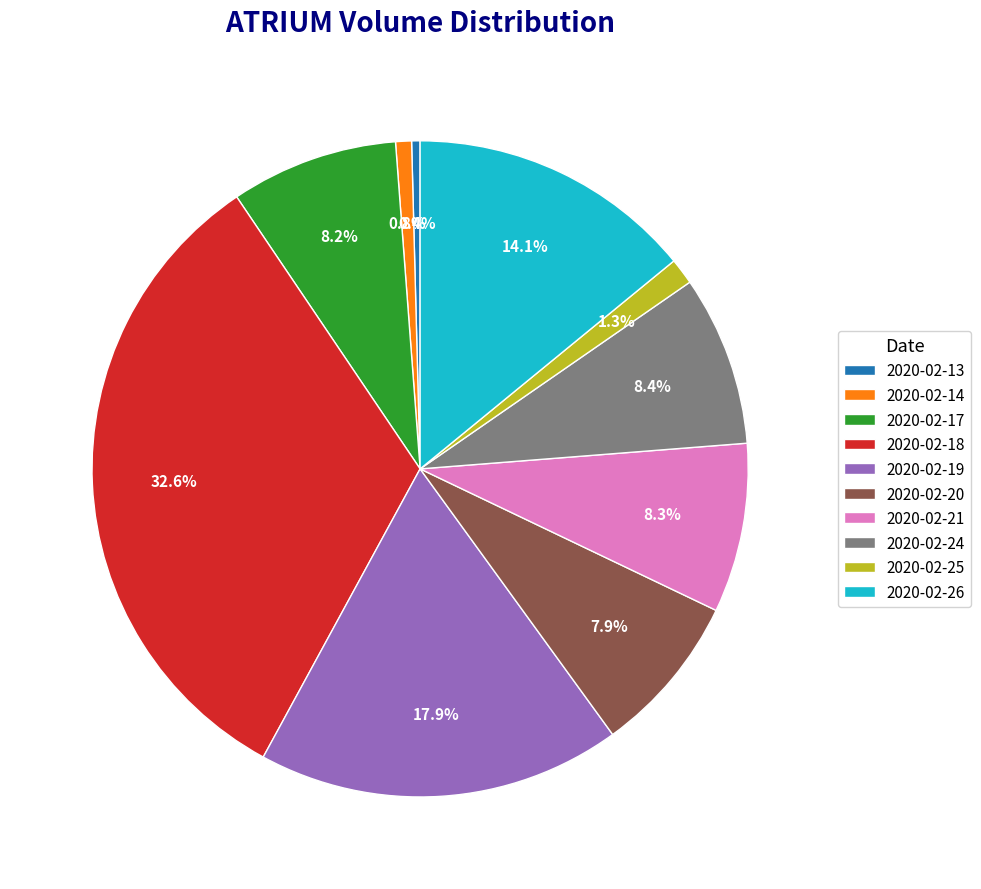

Is it true that 2020-02-24 is 8% of the pie?

True